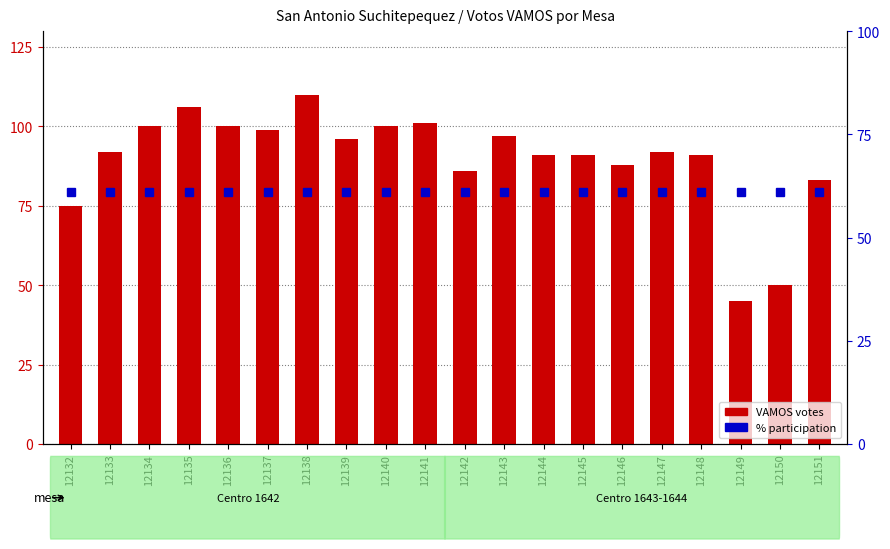

At which category is the sum across all series the highest?

12138